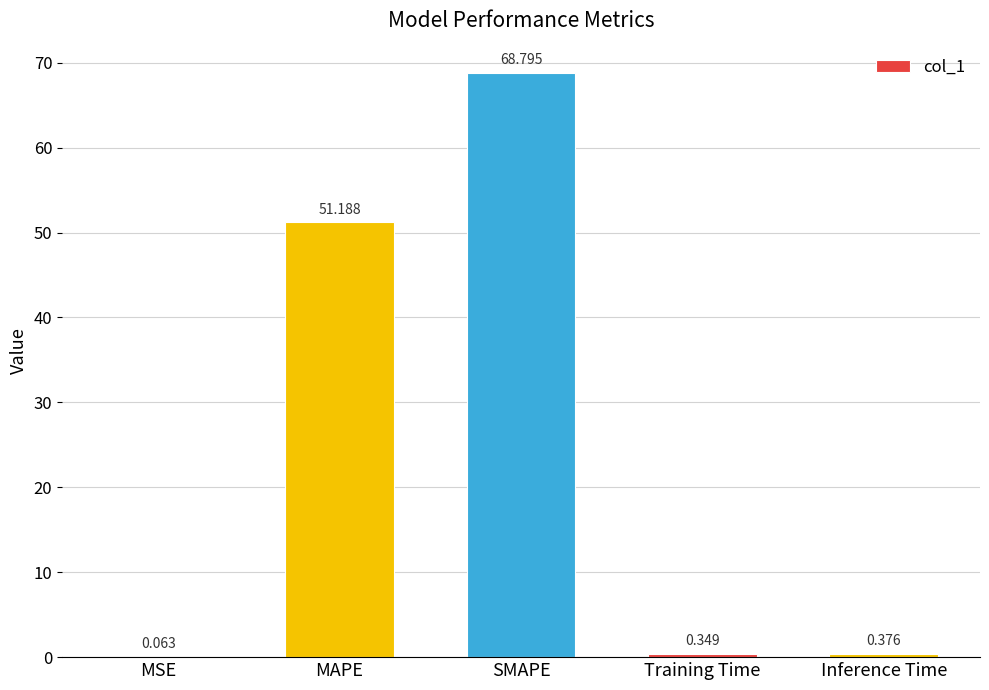

Are the bars horizontal?

No